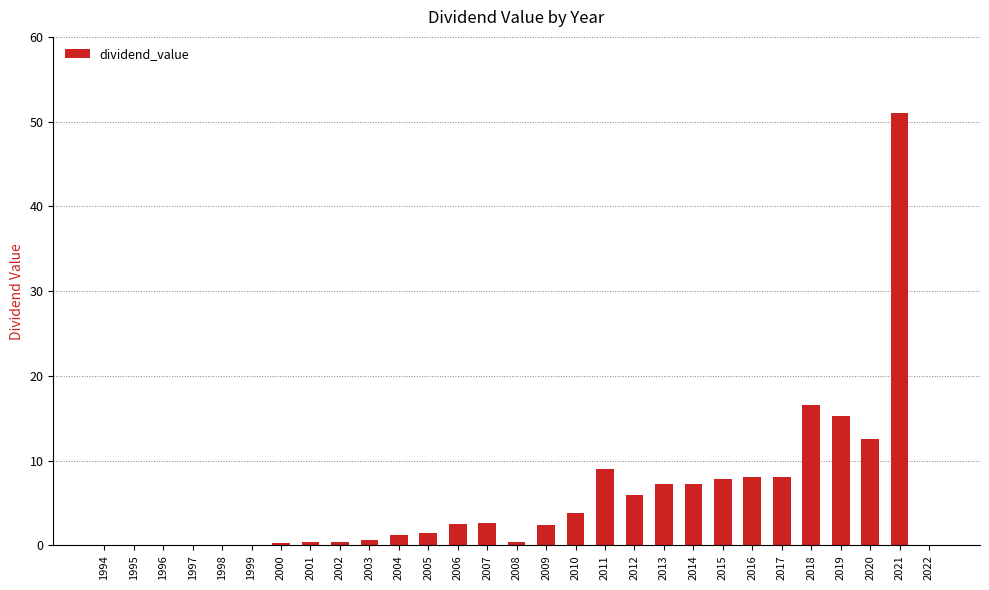

What is the average value?

5.7